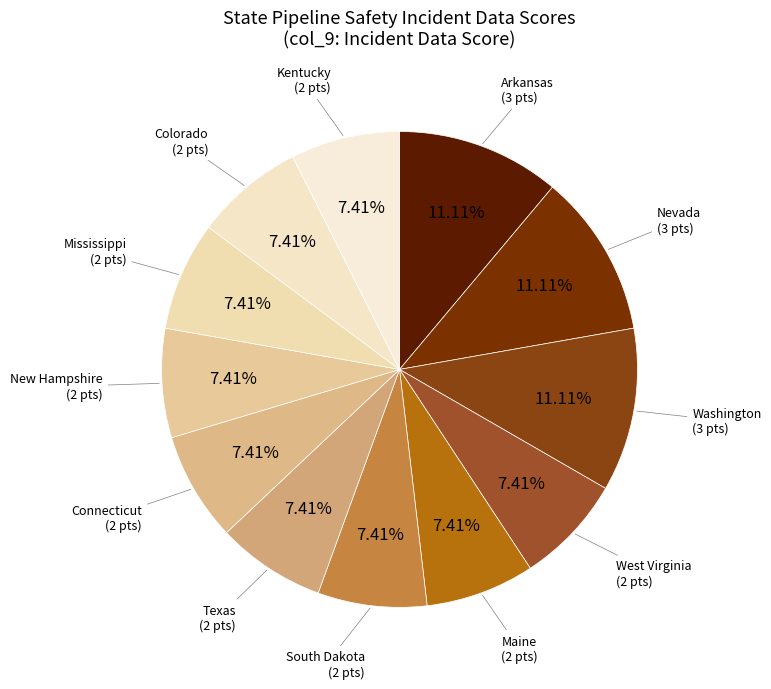

Count the number of slices in the pie.

12